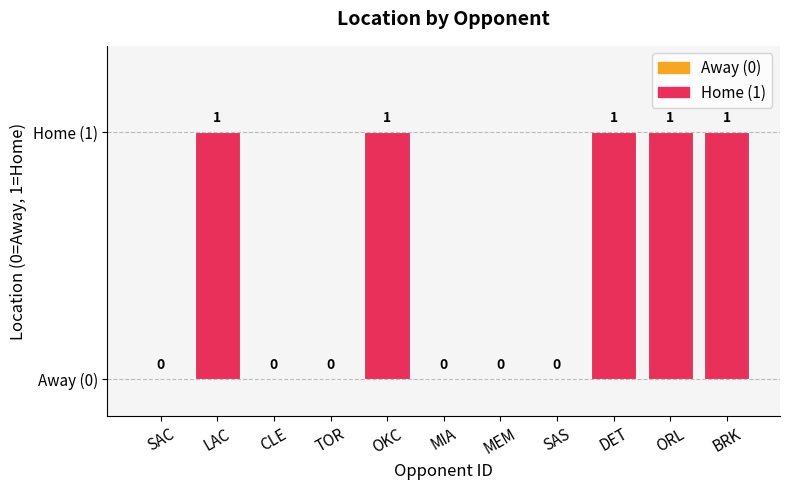

Which has a higher value, MIA or ORL?

ORL